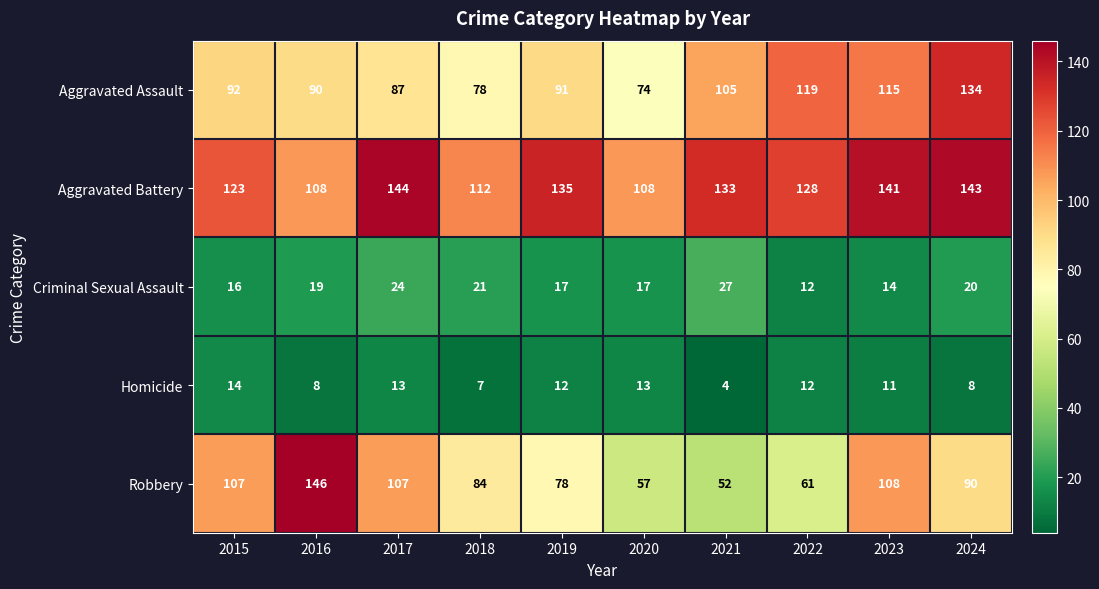

Between 2020 and 2022, which series saw the biggest shift?

Aggravated Assault